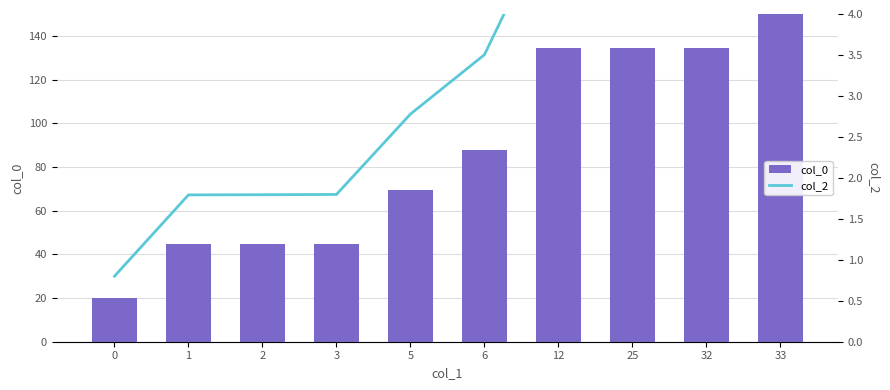

Between 0 and 33, which series saw the biggest shift?

col_0